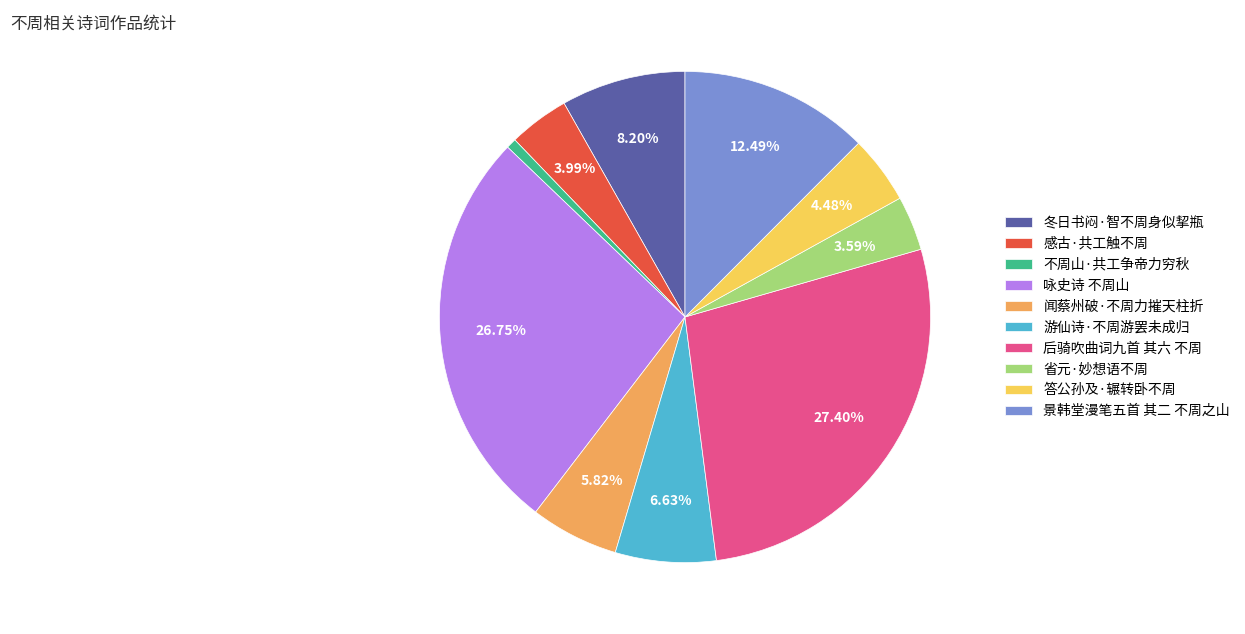

True or false: 游仙诗·不周游罢未成归 accounts for 7% of the total.

True